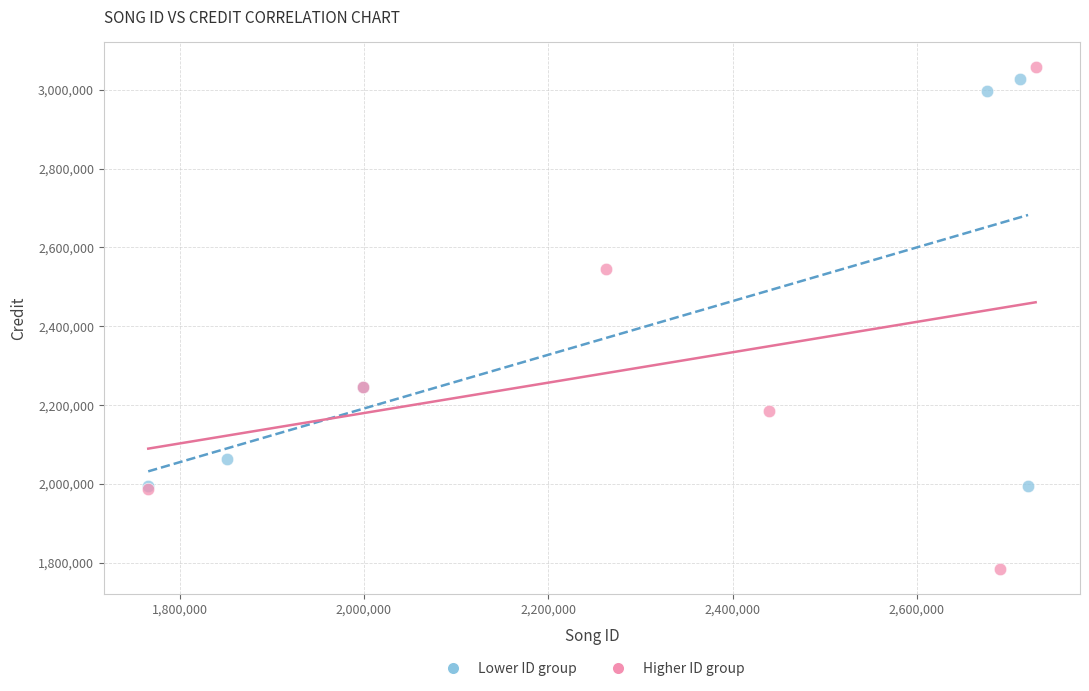

Which series contains the lowest Y value?

Higher ID group